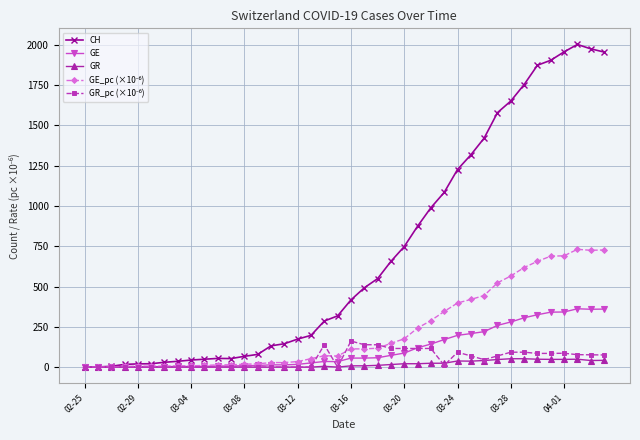

At how many categories does at least one series exceed 1140?

12